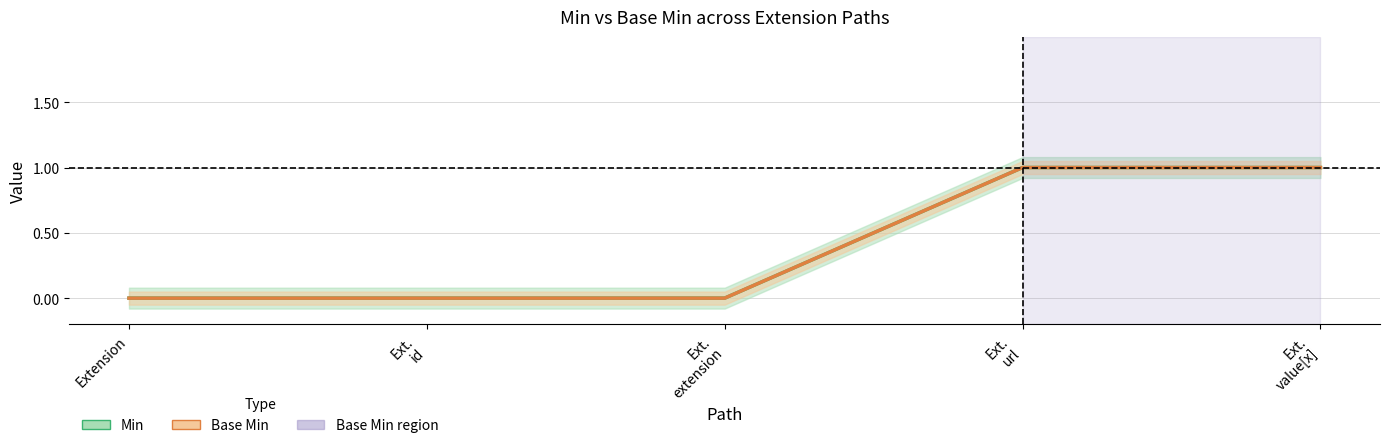

Reading left to right, list all the values displayed in this chart.

Min: 0	0	0	1	1
Base Min: 0	0	0	1	1